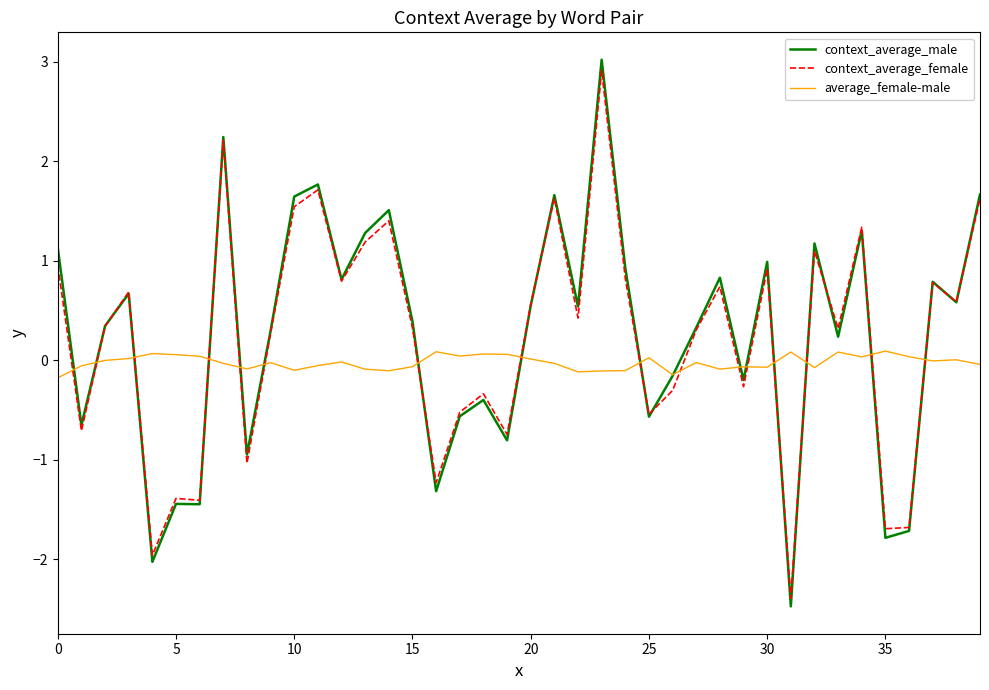

How many intersections are there between context_average_female and average_female-male?

16